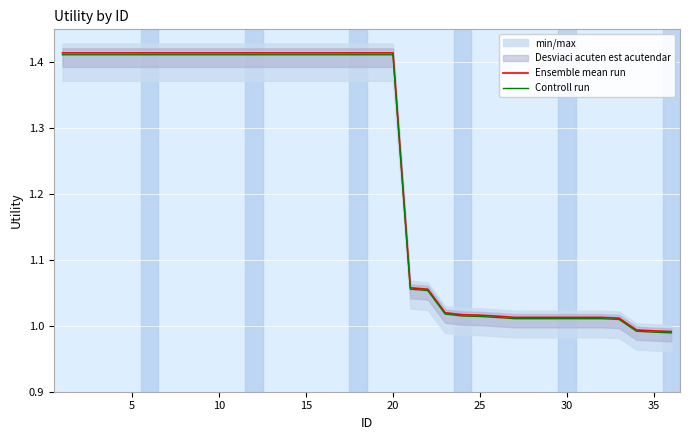

True or false: Controll run and Ensemble mean run intersect in this chart.

False